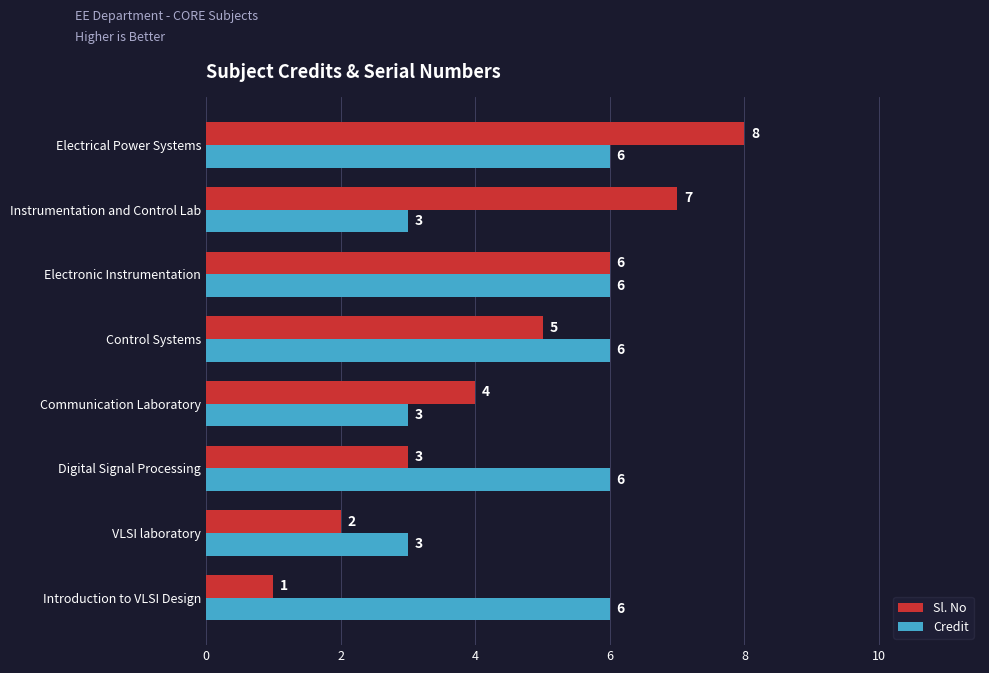

What is the smallest value displayed?

1